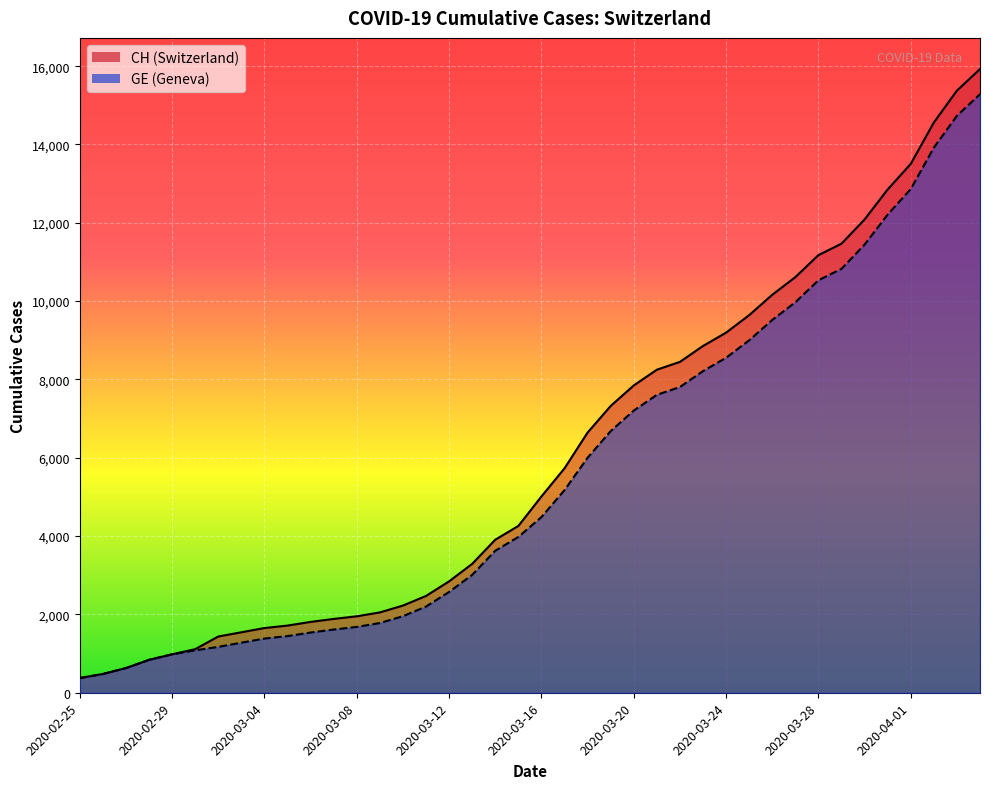

True or false: GE has more than 0 interior local peaks.

False